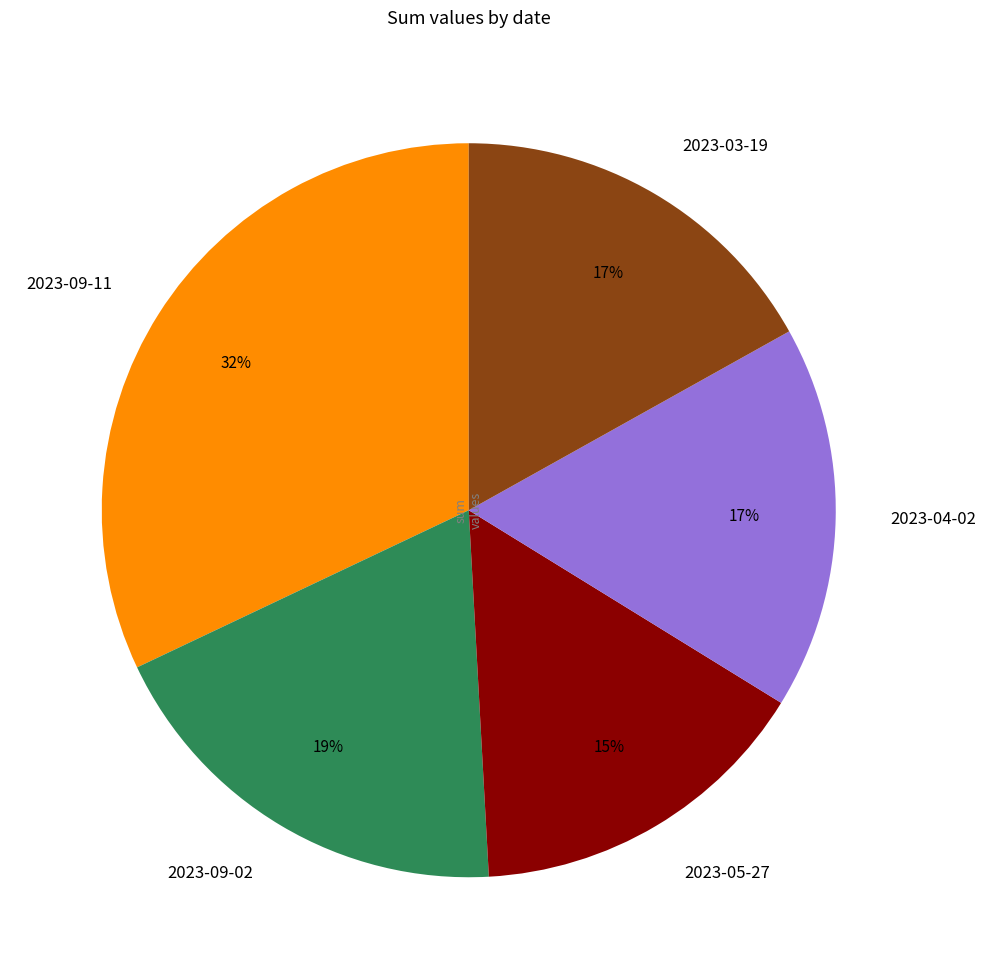

True or false: 2023-09-02 accounts for 10% of the total.

False